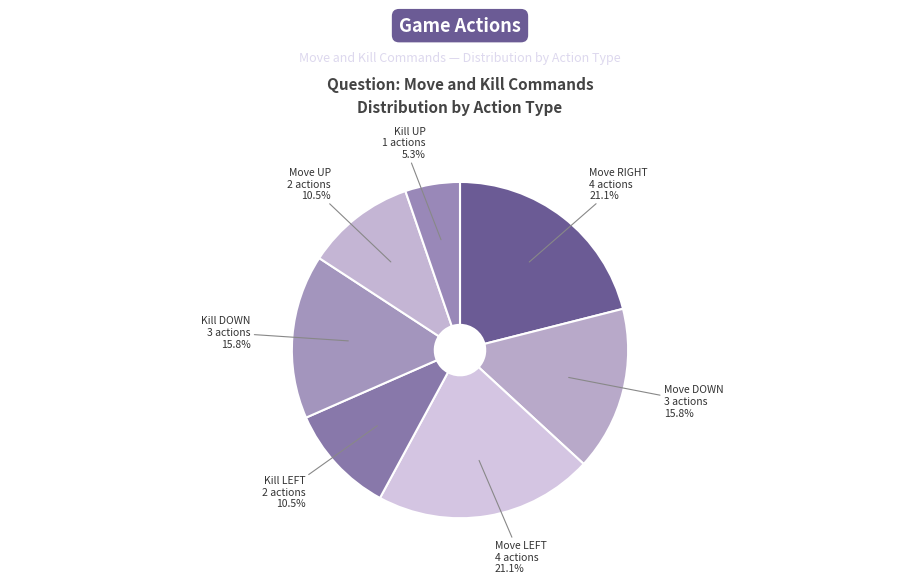

Count the number of slices in the pie.

7